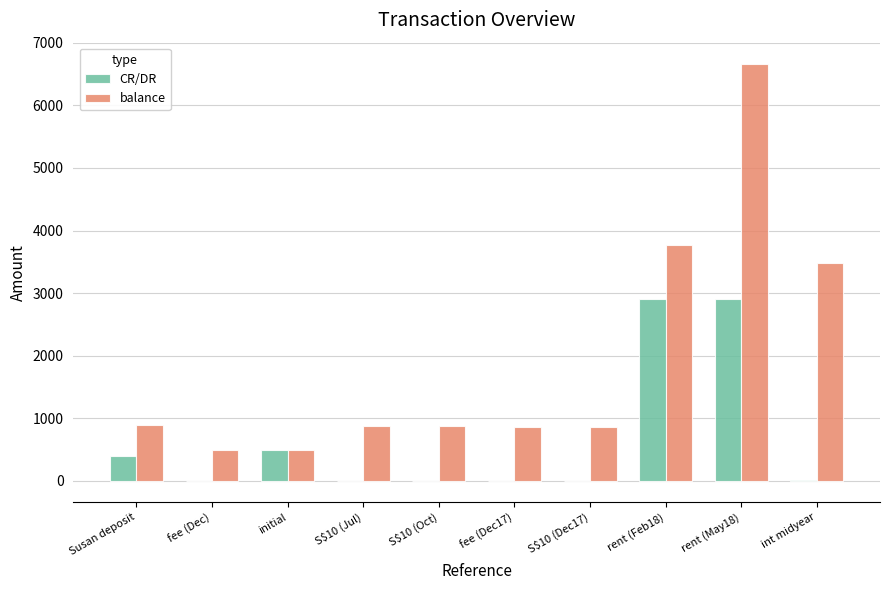

The value of balance at initial is 500.0. True or false?

True